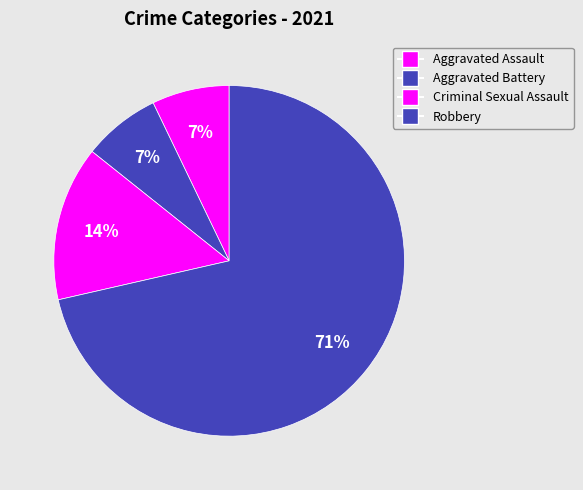

How many segments does this pie chart have?

4